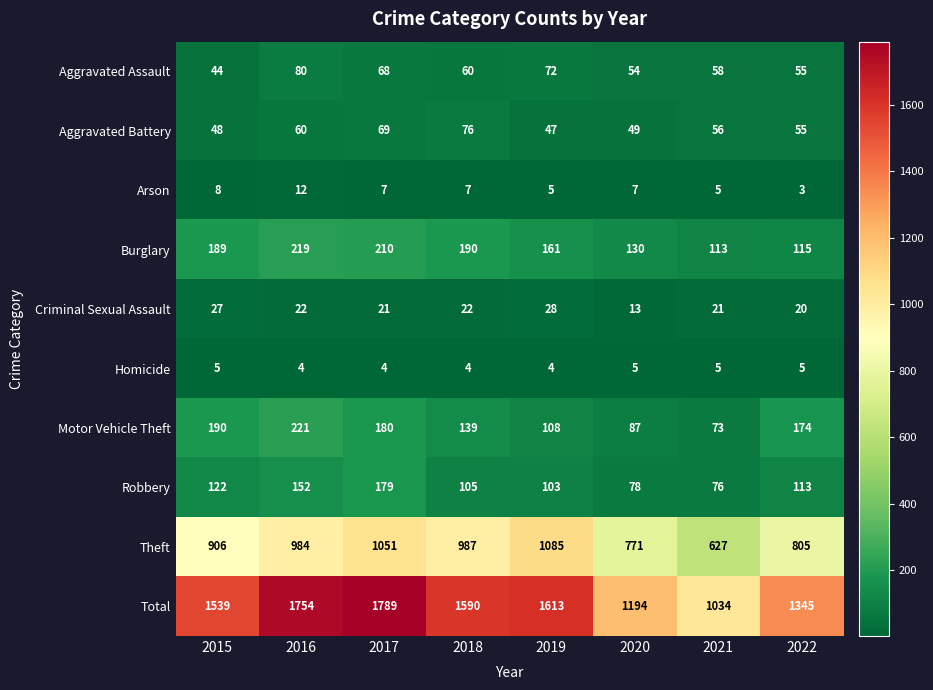

The value of Burglary at 2018 is 93. True or false?

False